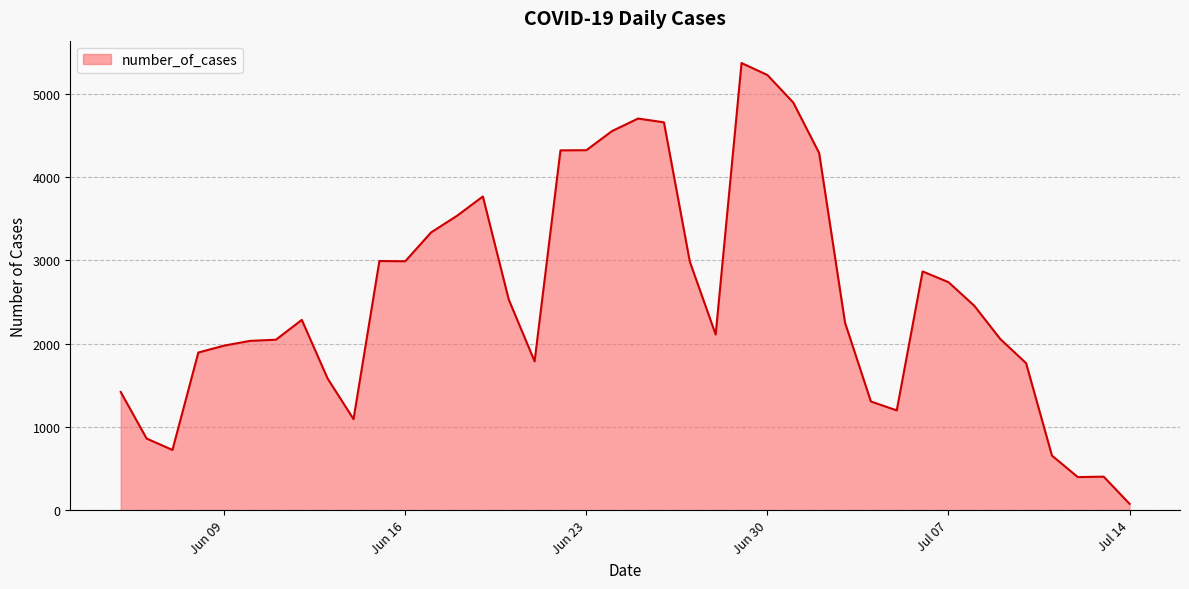

What is the greatest value displayed?

5371